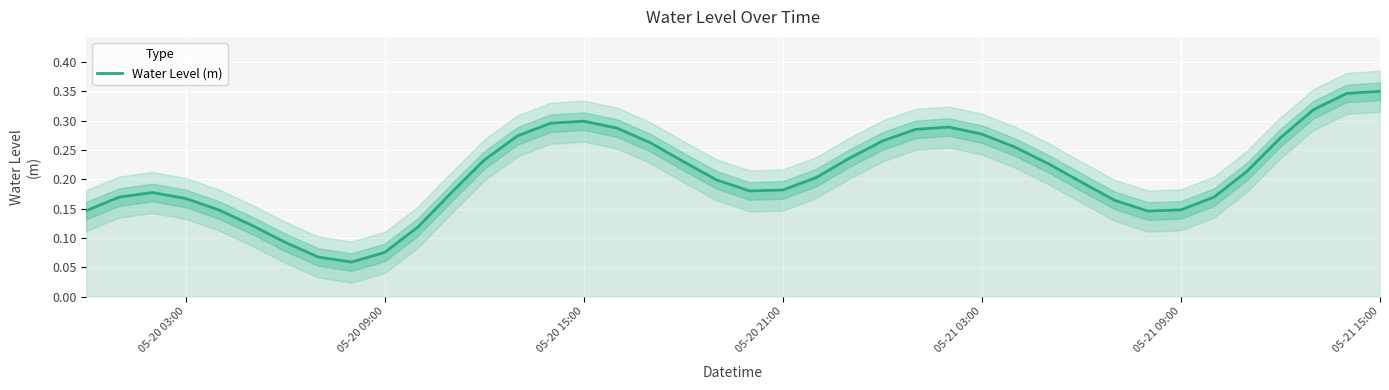

Count the values in the range 0 to 1.

40